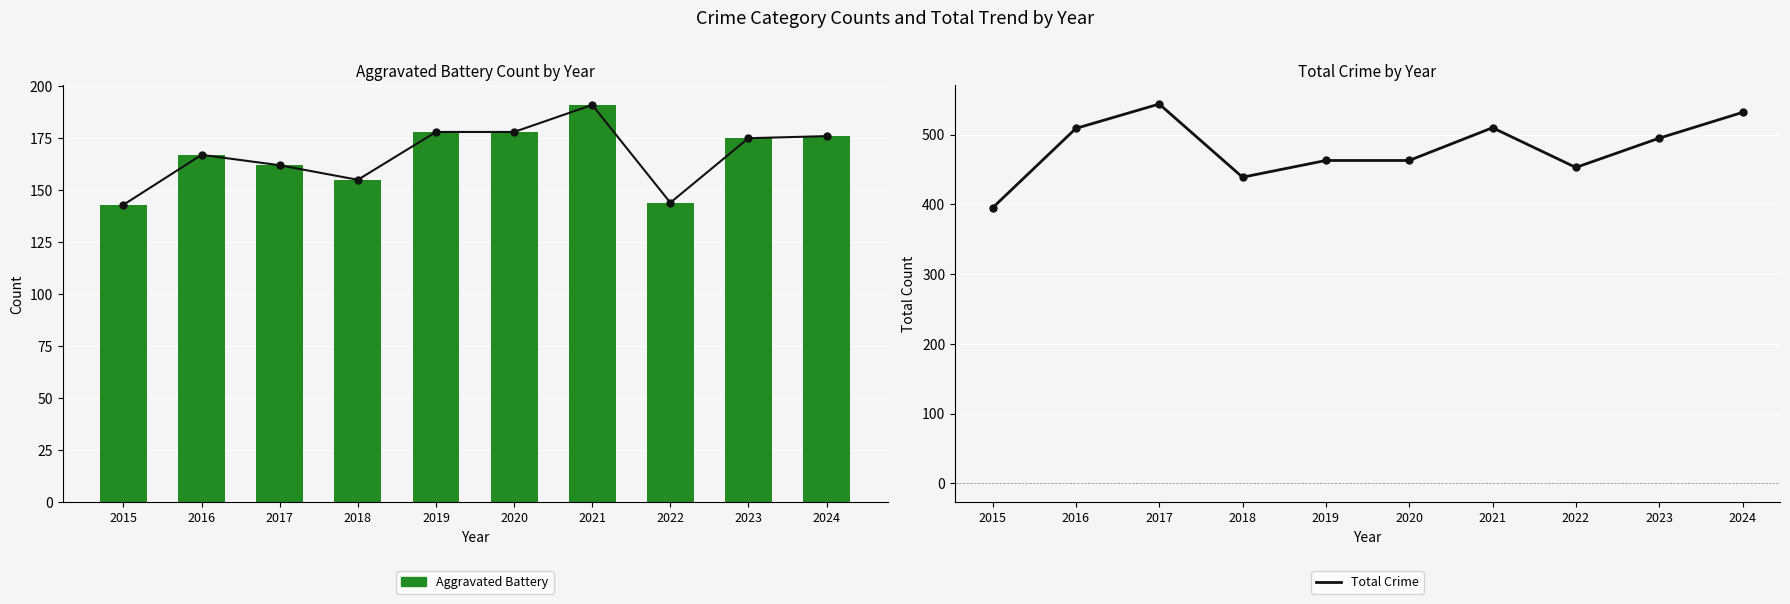

What is the sum of the Total Crime values at 2016 and 2020?

972